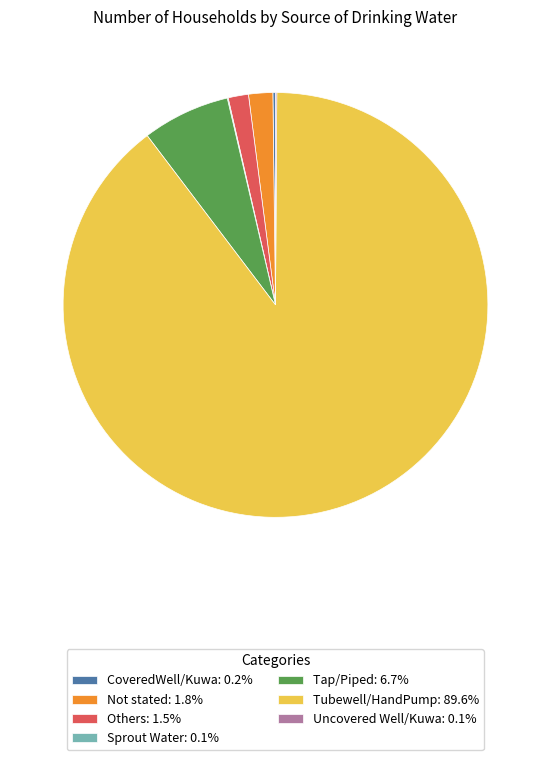

Is there a majority slice in this chart?

Yes